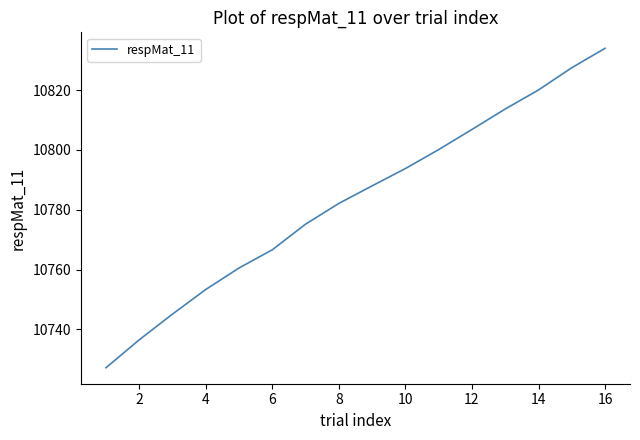

What is the difference between the maximum and minimum values?

106.8